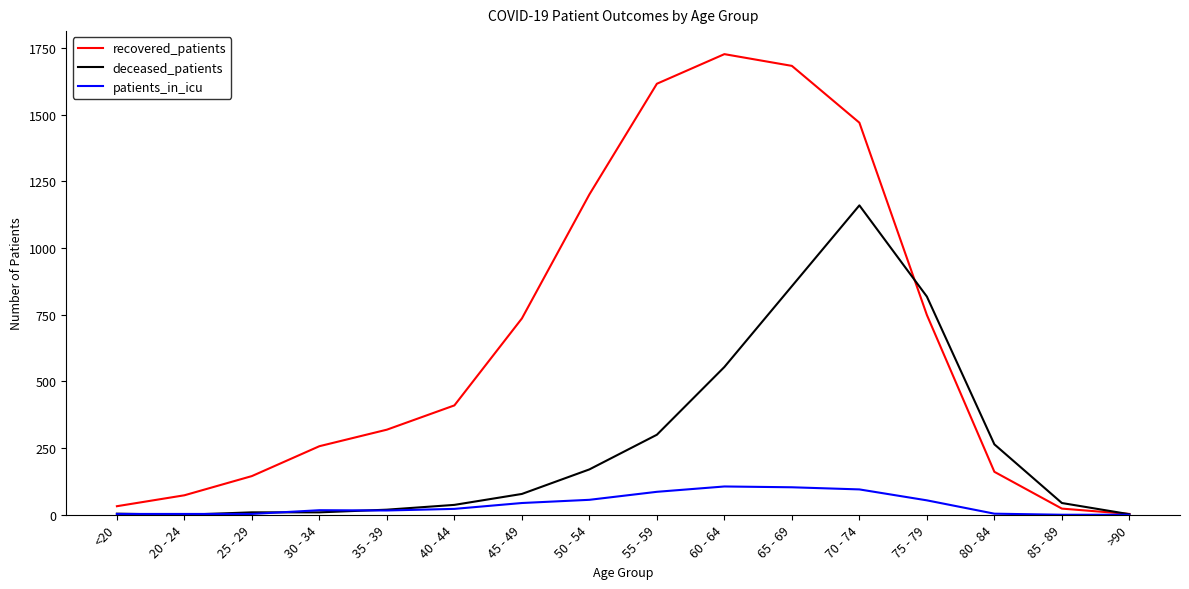

Rank the series by their average value, from highest to lowest.

recovered_patients, deceased_patients, patients_in_icu